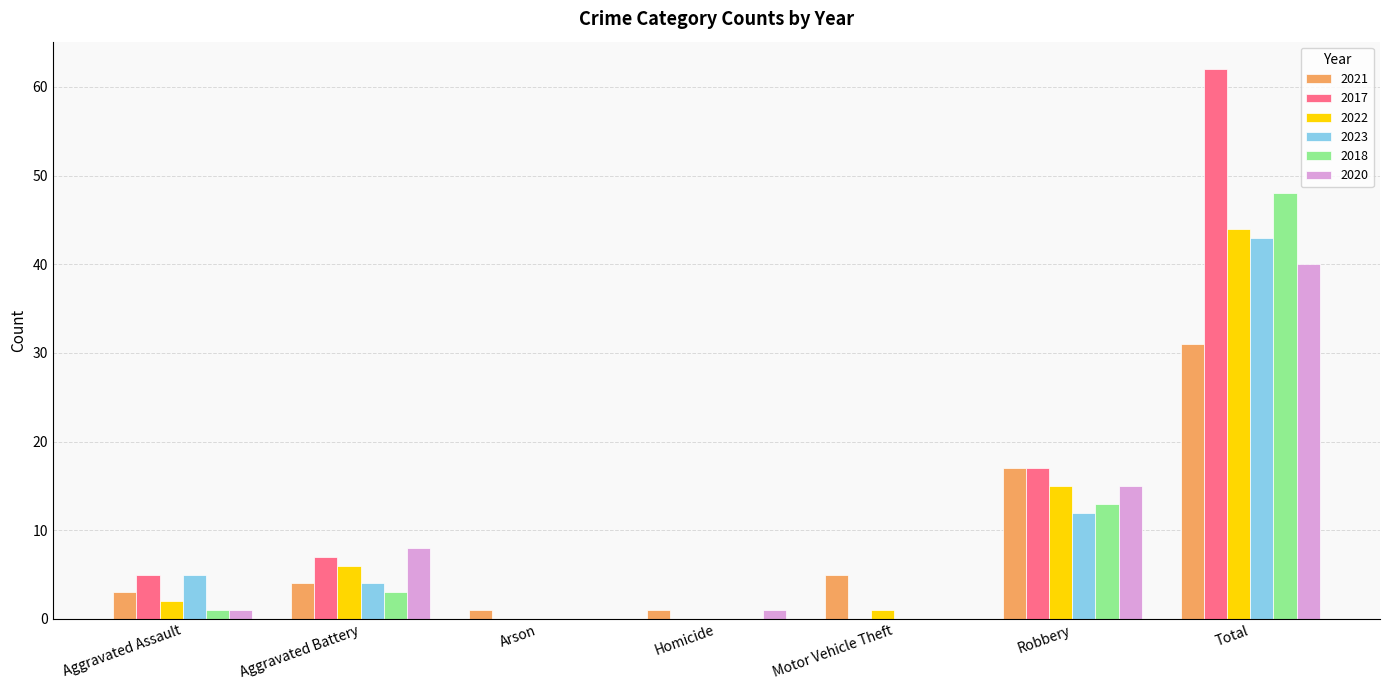

The value of 2017 at Total is 38. True or false?

False